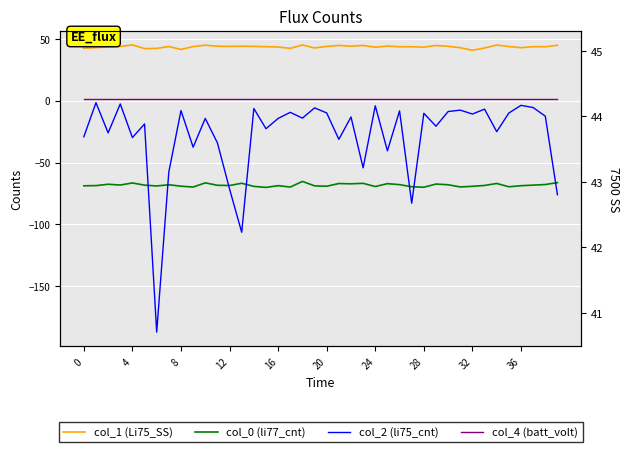

What is the label of the 12th point from the right?

28